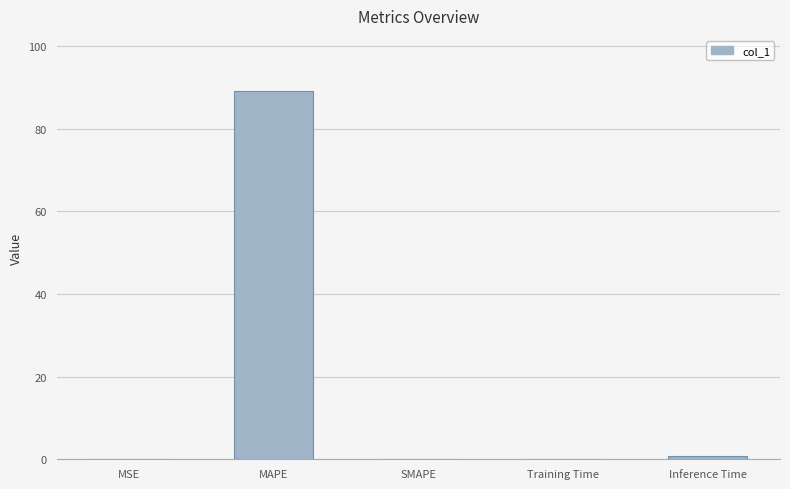

How many distinct data groups are displayed?

1